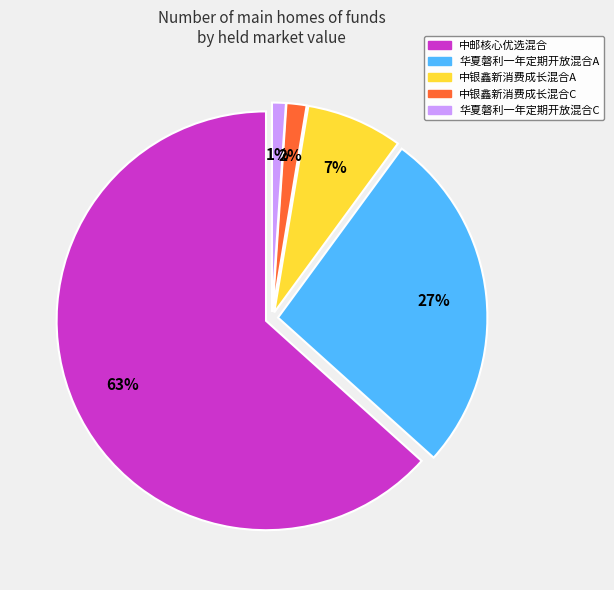

What is the change in value from 华夏磐利一年定期开放混合A to 华夏磐利一年定期开放混合C?

-0.3